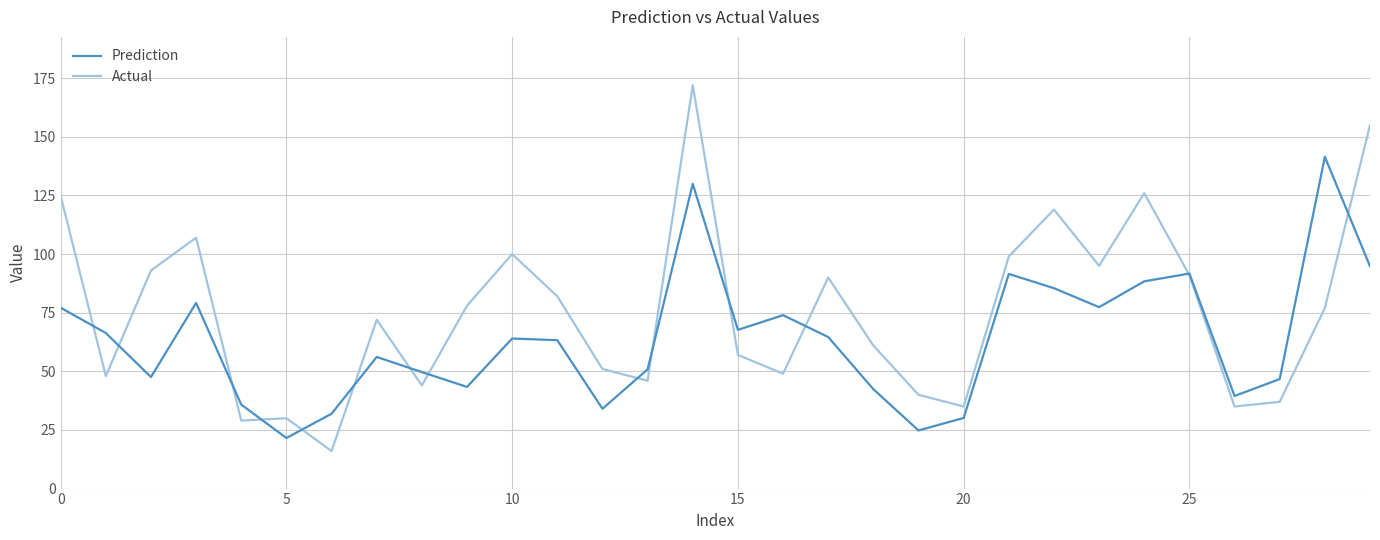

What is the lowest value of the Actual series?

16.0